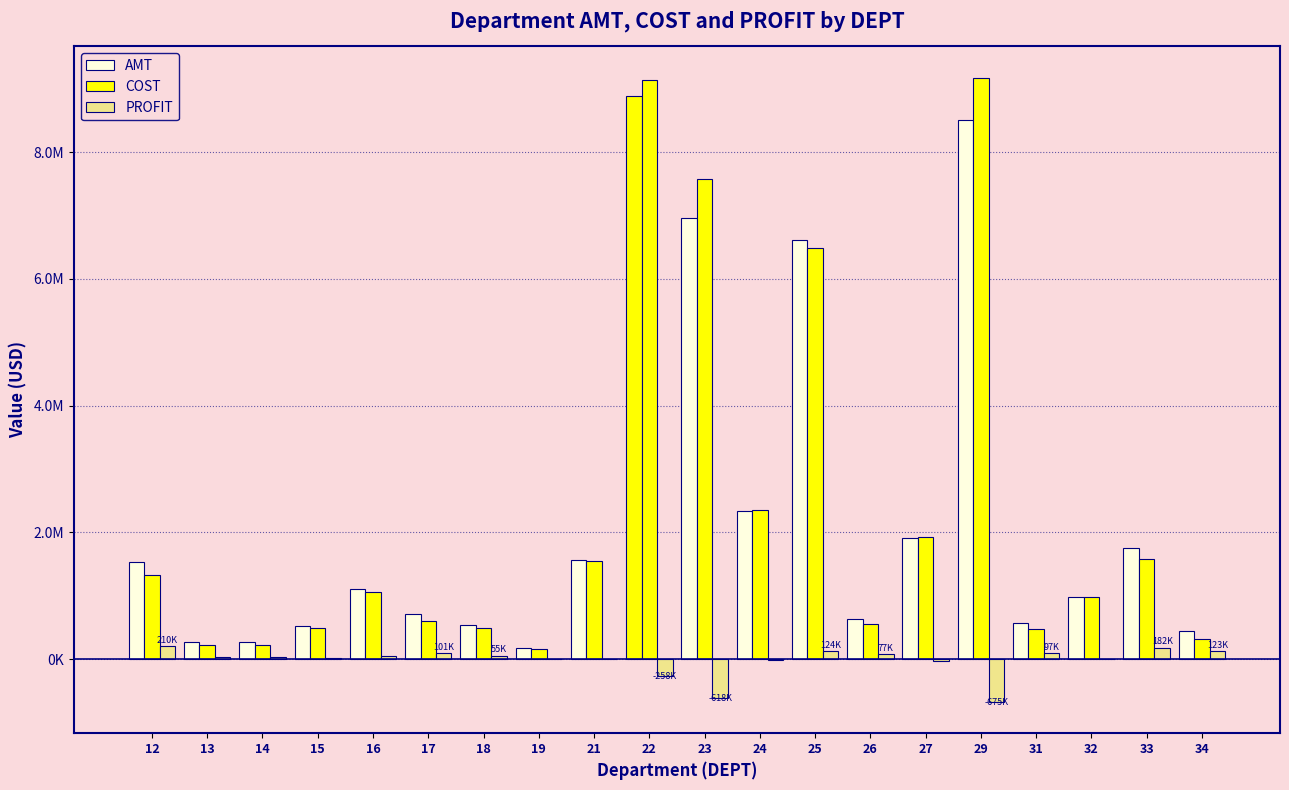

What is the difference between the maximum and second lowest values in the PROFIT series?

828437.0